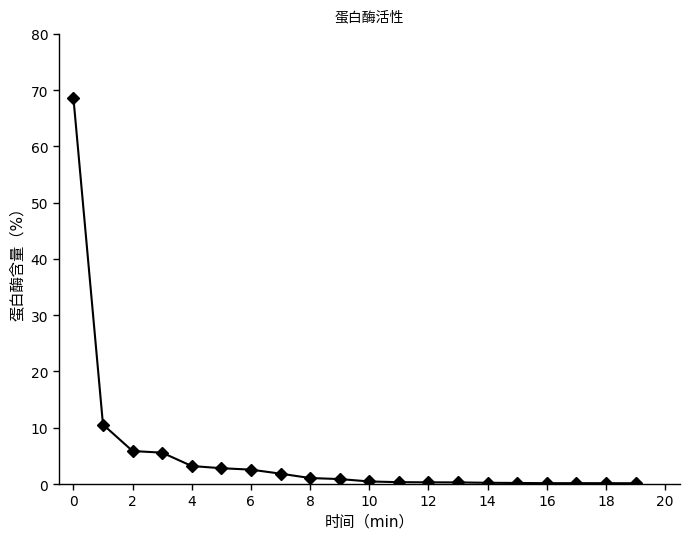

What is the difference between the maximum and minimum values?

68.5